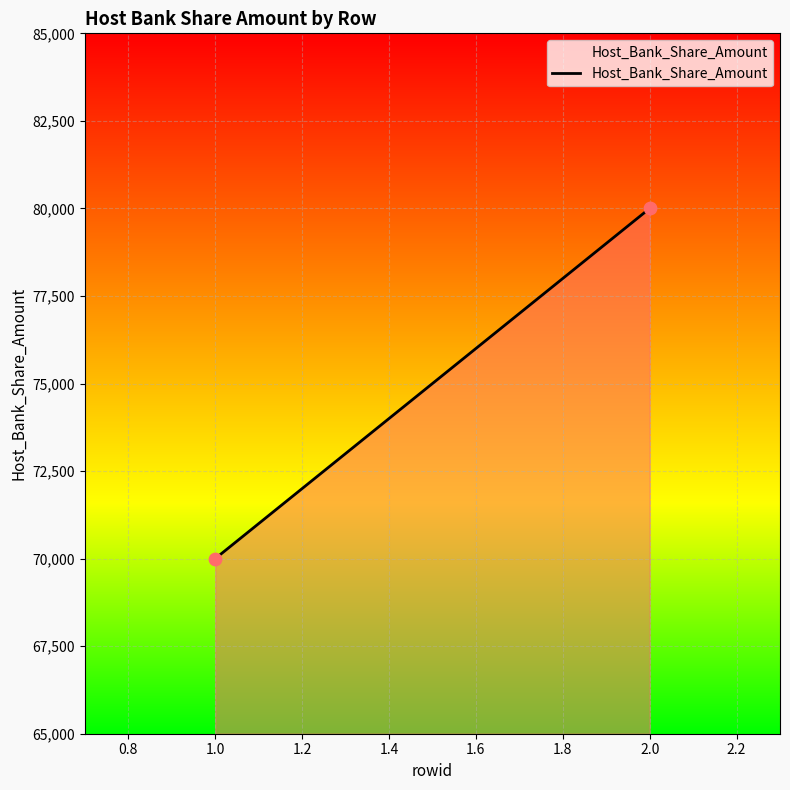

What is the range of Y values (max minus min)?

10000